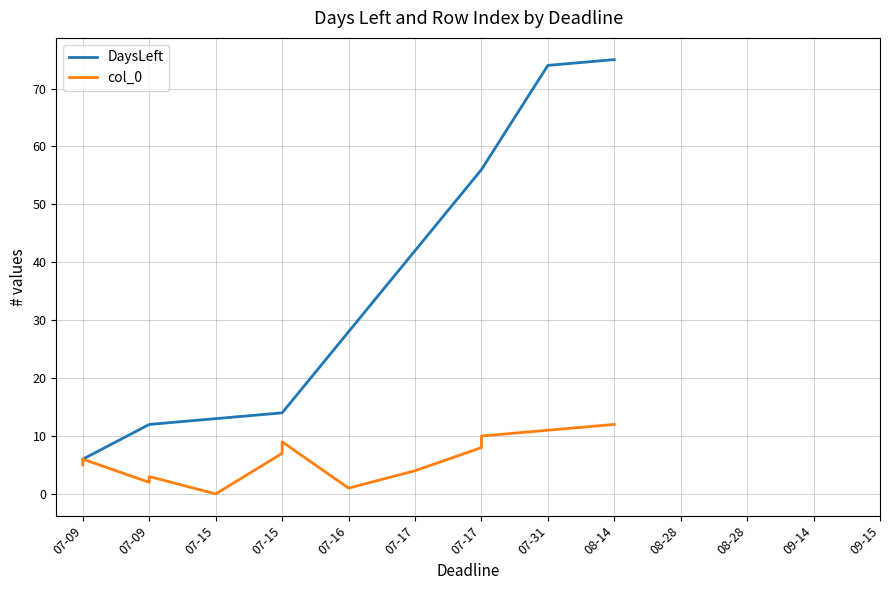

What are all the series names shown in the legend?

DaysLeft, col_0